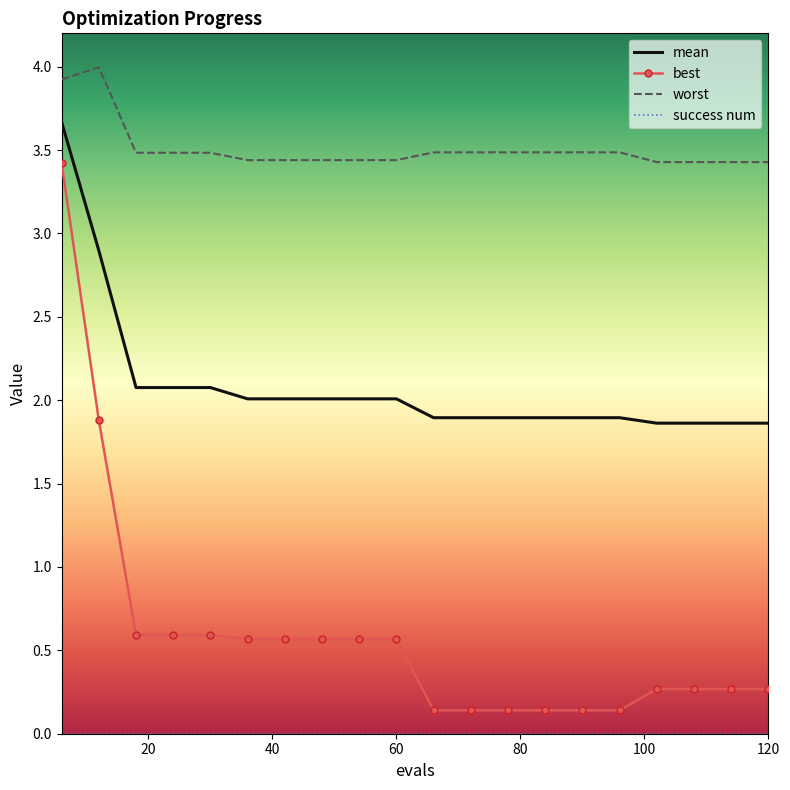

Which series has the largest range (max minus min)?

best